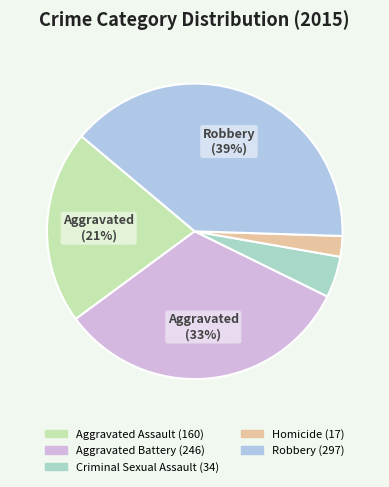

What is the change in value from Homicide to Robbery?

+280